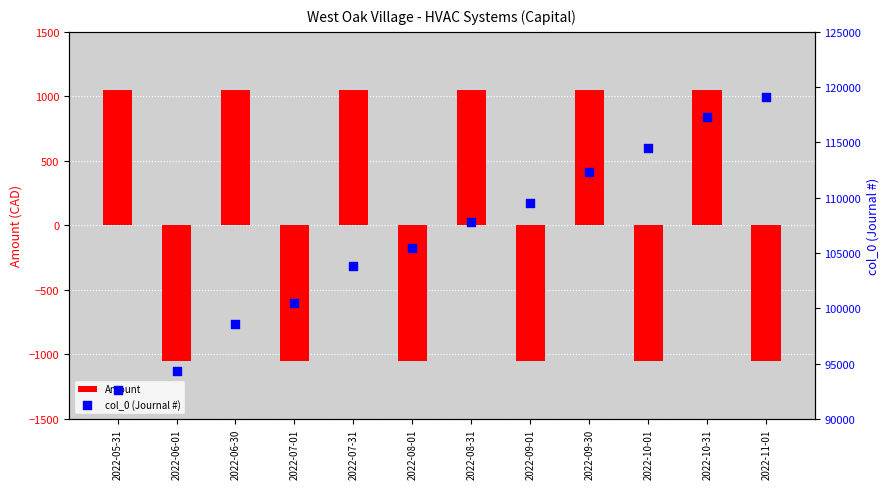

At how many categories does at least one series exceed 111858?

4